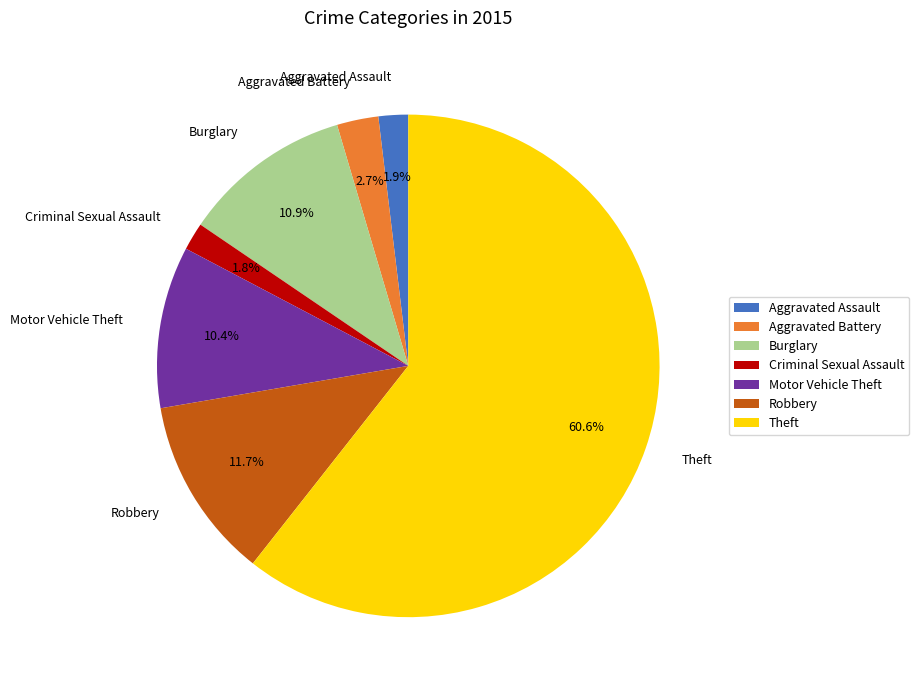

Is Motor Vehicle Theft the majority of the pie?

No